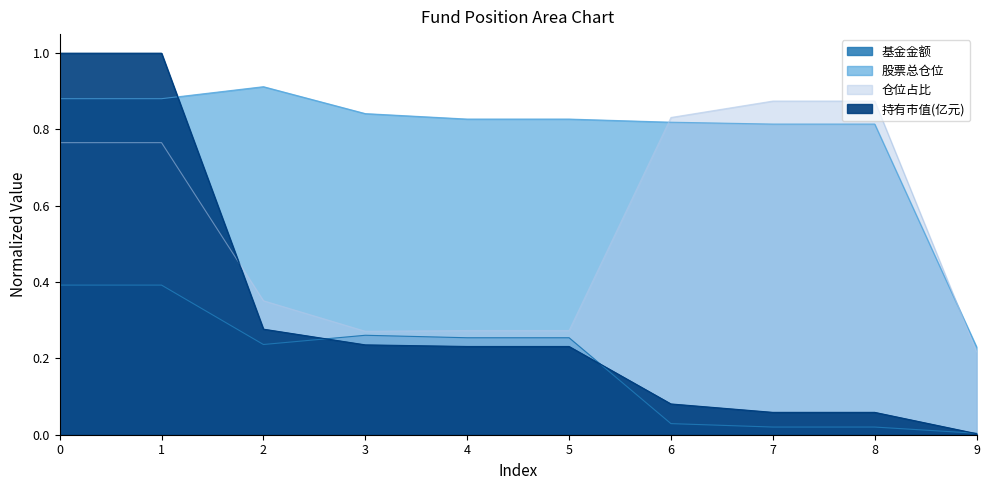

Reading left to right, list all the values displayed in this chart.

基金金额: 0=0.4	1=0.4	2=0.2	3=0.3	4=0.3	5=0.3	6=0.0	7=0.0	8=0.0	9=0.0
股票总仓位: 0=0.9	1=0.9	2=0.9	3=0.8	4=0.8	5=0.8	6=0.8	7=0.8	8=0.8	9=0.2
仓位占比: 0=0.8	1=0.8	2=0.4	3=0.3	4=0.3	5=0.3	6=0.8	7=0.9	8=0.9	9=0.2
持有市值(亿元): 0=1.0	1=1.0	2=0.3	3=0.2	4=0.2	5=0.2	6=0.1	7=0.1	8=0.1	9=0.0